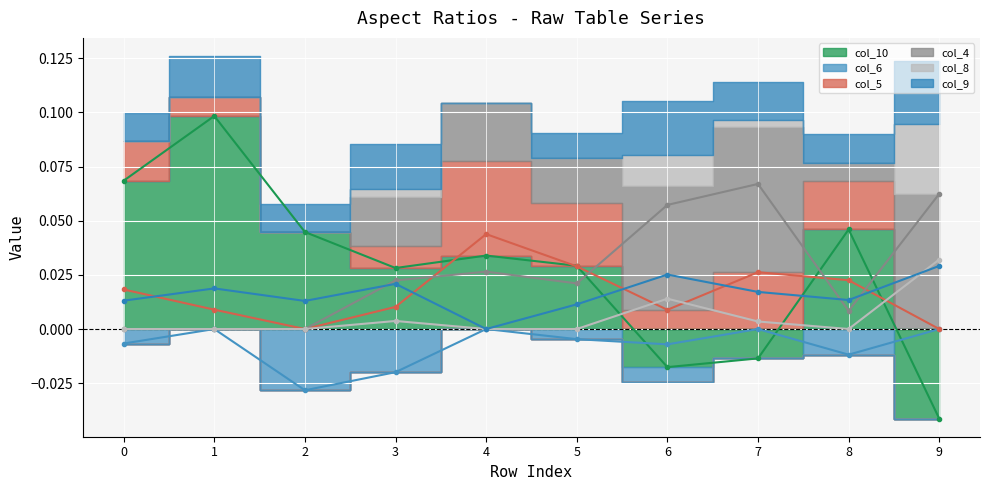

At which category does col_8 reach its first local valley?

8